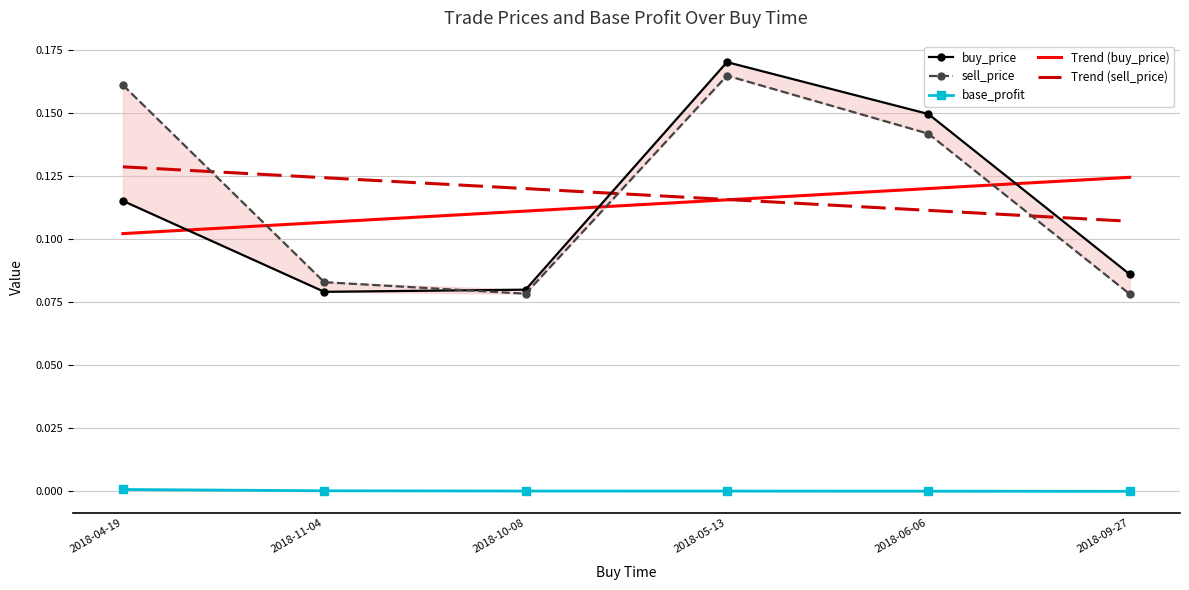

At which label does base_profit first exceed 0?

2018-04-19